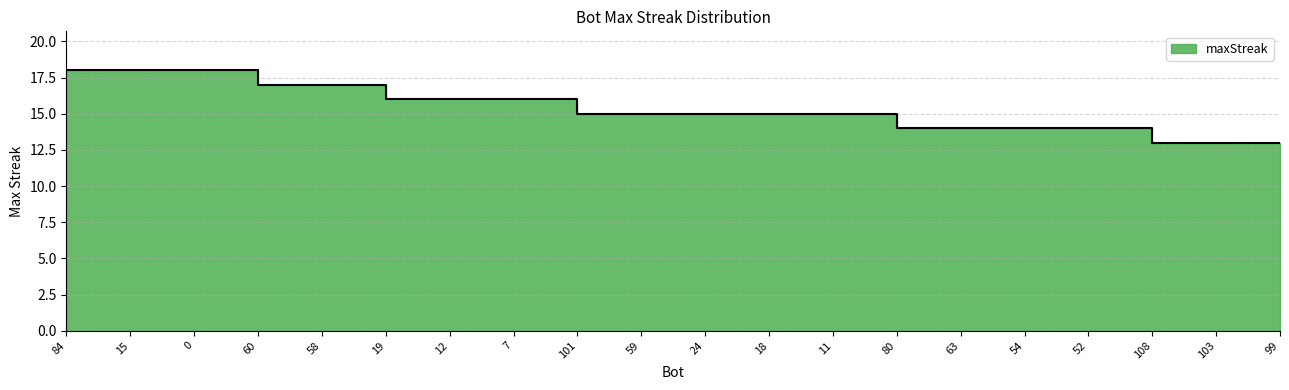

What is the sum of the values at 58 and 103?

30